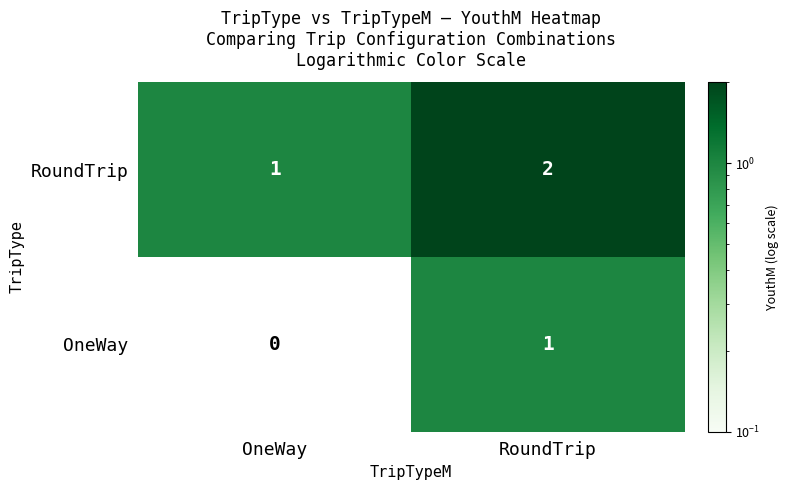

How many data points does each series have?

2